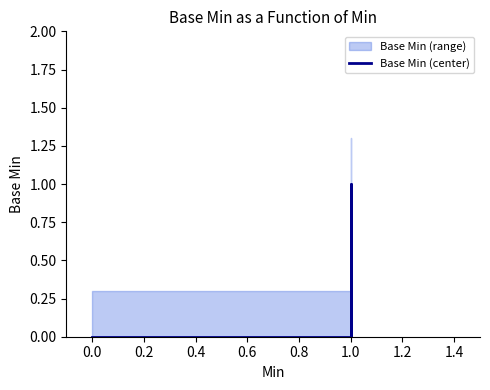

True or false: the data shows 0 at 1.0.

True